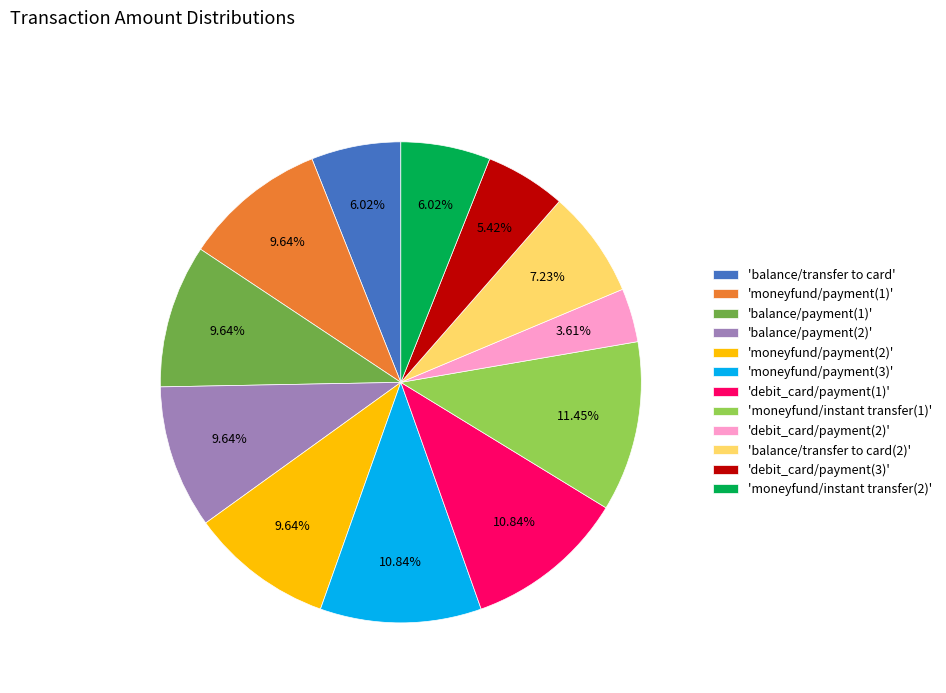

How many slices are in this pie chart?

12